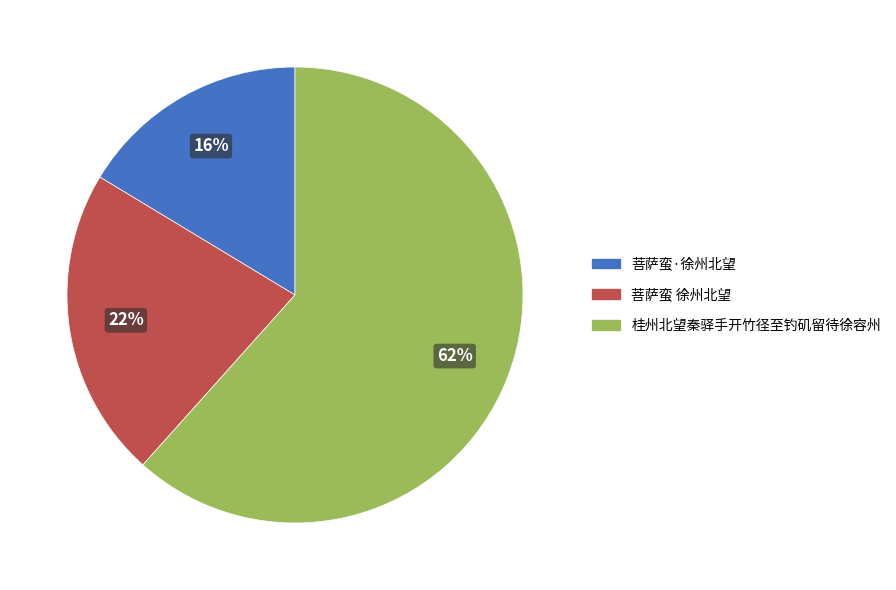

To the nearest percent, what is the average slice percentage?

33%